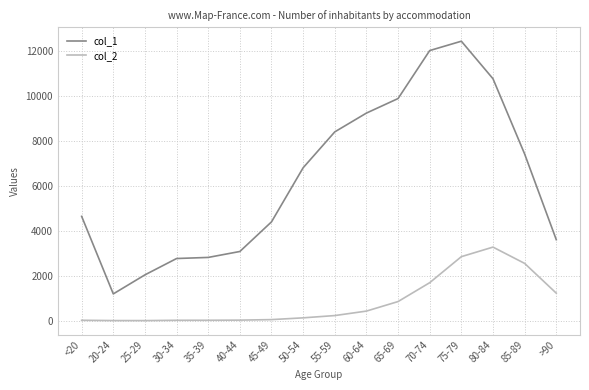

The value of col_1 at >90 is 5381. True or false?

False